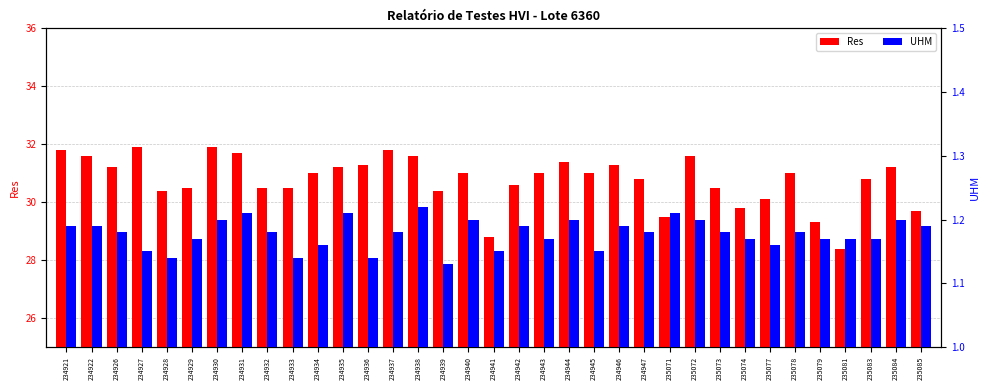

Is the value of Res at 234930 greater than the value of UHM at 235073?

Yes